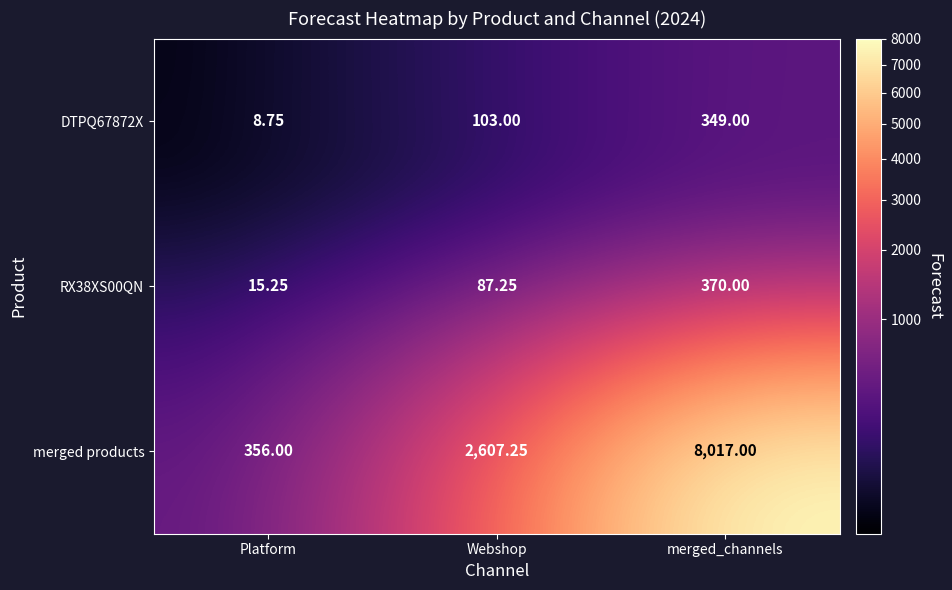

Where does the merged products series first go above 2607?

Webshop